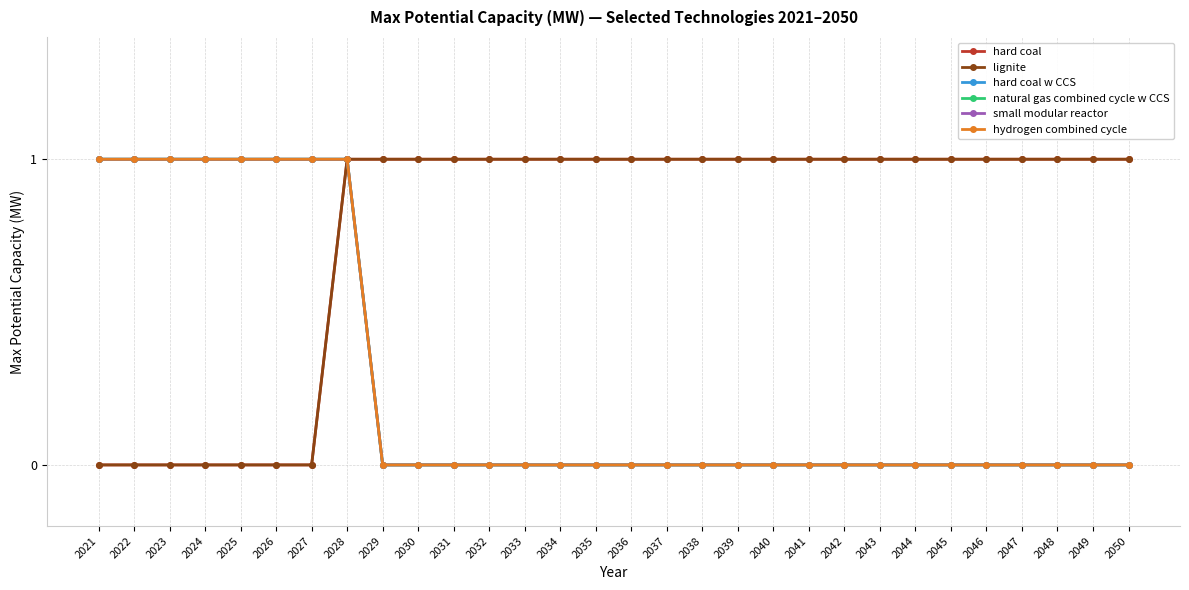

Does the chart have visible grid lines?

Yes